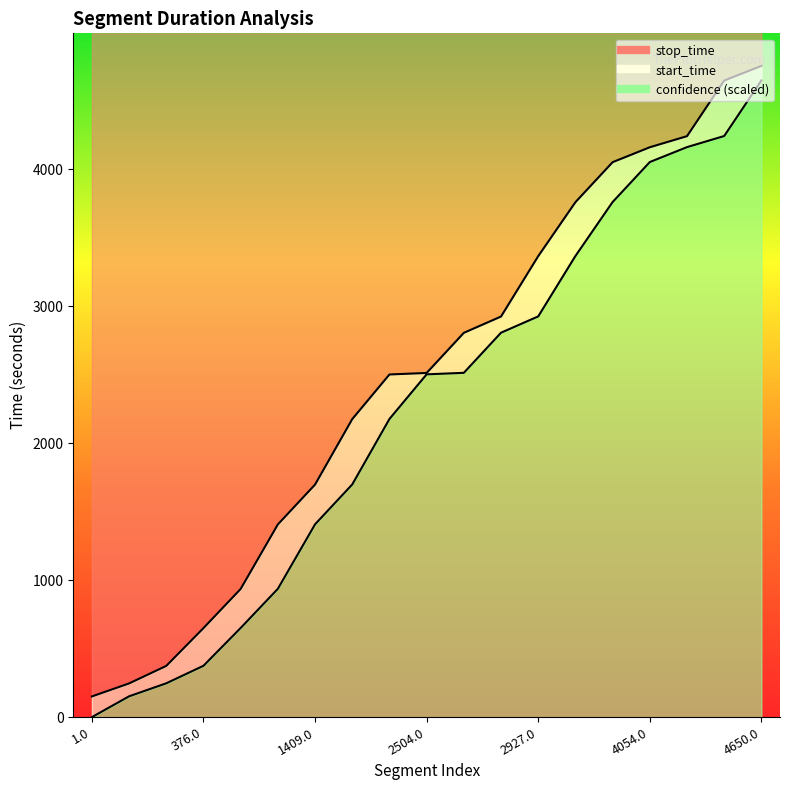

What is the total value across all series at 4650.0?

9406